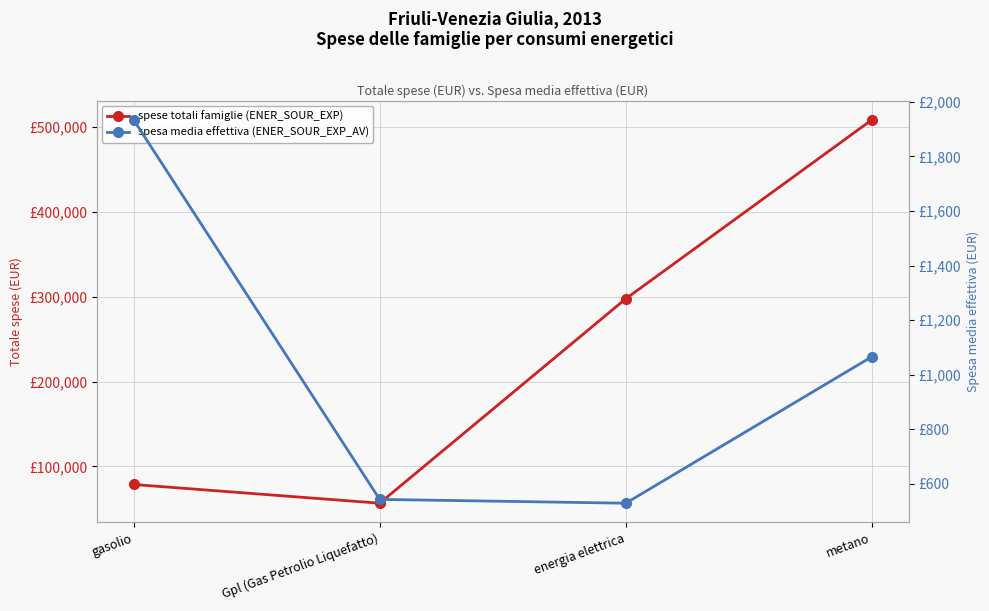

How many series are shown in this chart?

2